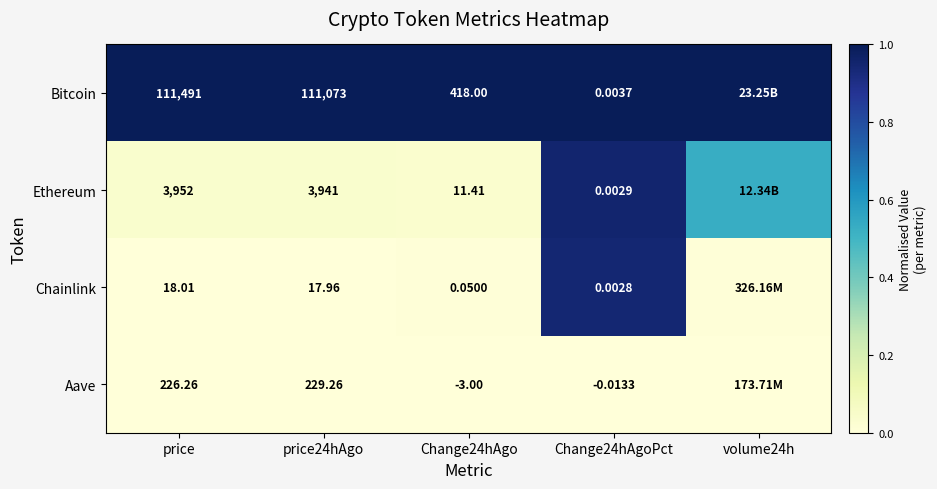

Rank the series at Change24hAgo from highest to lowest value.

Bitcoin, Ethereum, Chainlink, Aave